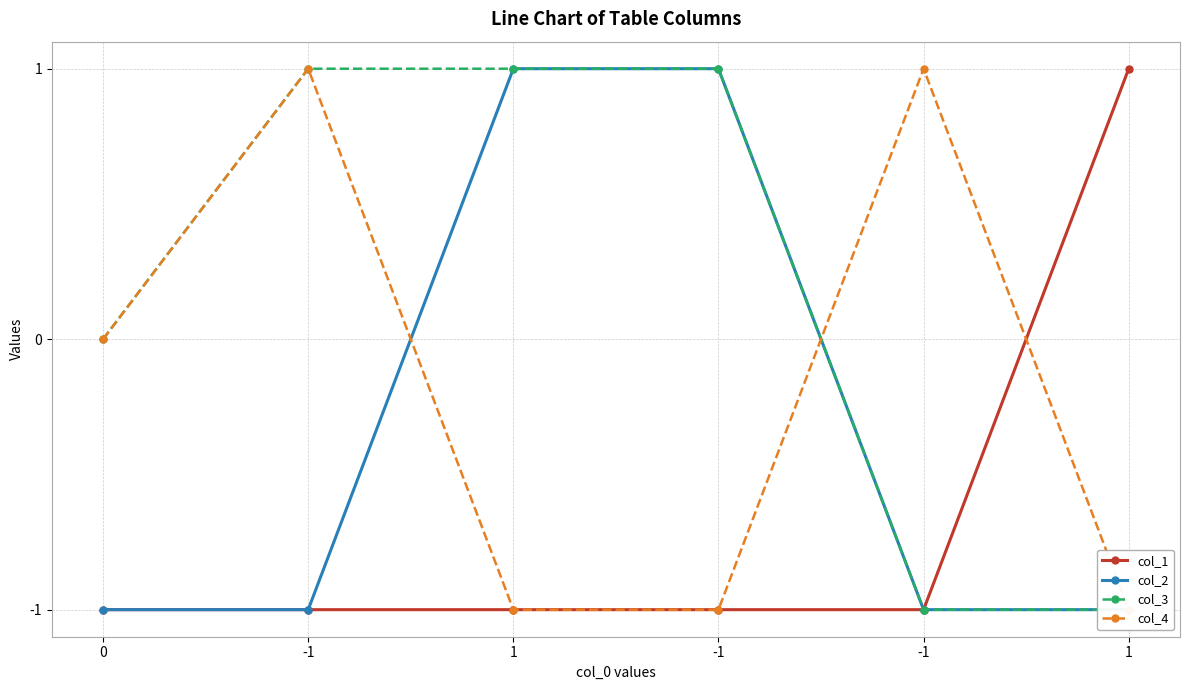

True or false: col_4 has a value of 2 at -1.

False